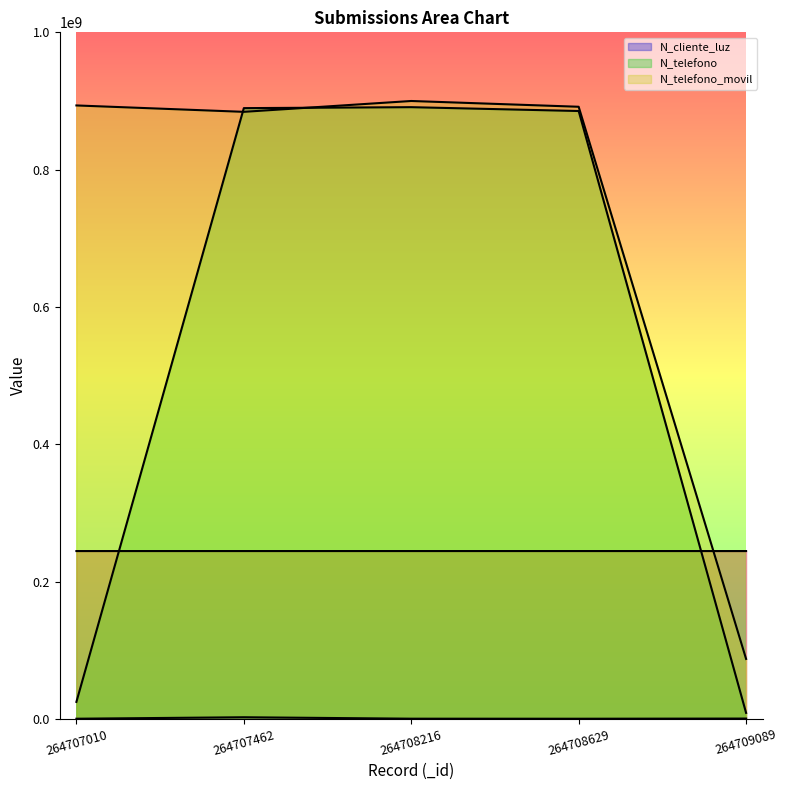

The _id series shows 108265375.3 at 264707462. True or false?

False